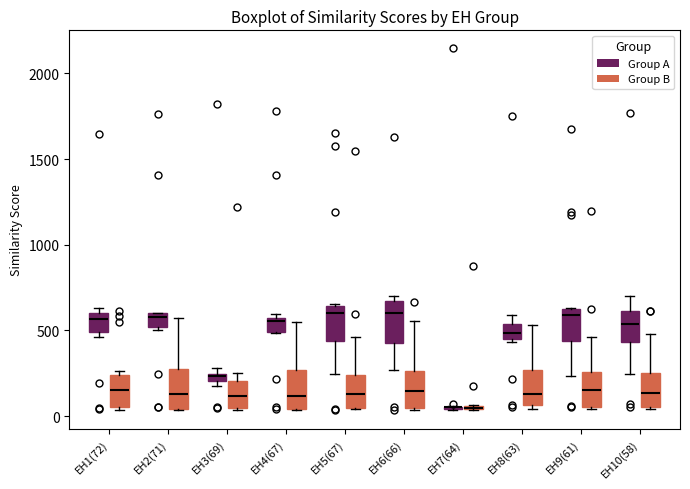

Where is the lower edge of the box for EH9(61) (Group B) on the y-axis? The values are not printed on the chart, so give them approximately, as read against the axis.

50